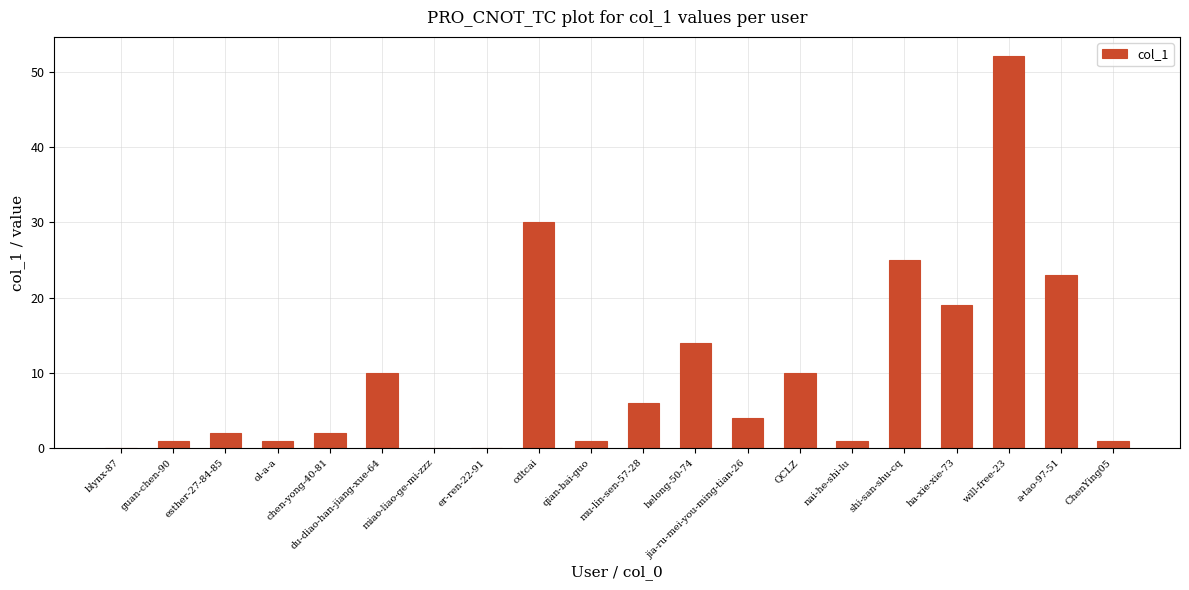

Which has a higher value, will-free-23 or helong-50-74?

will-free-23